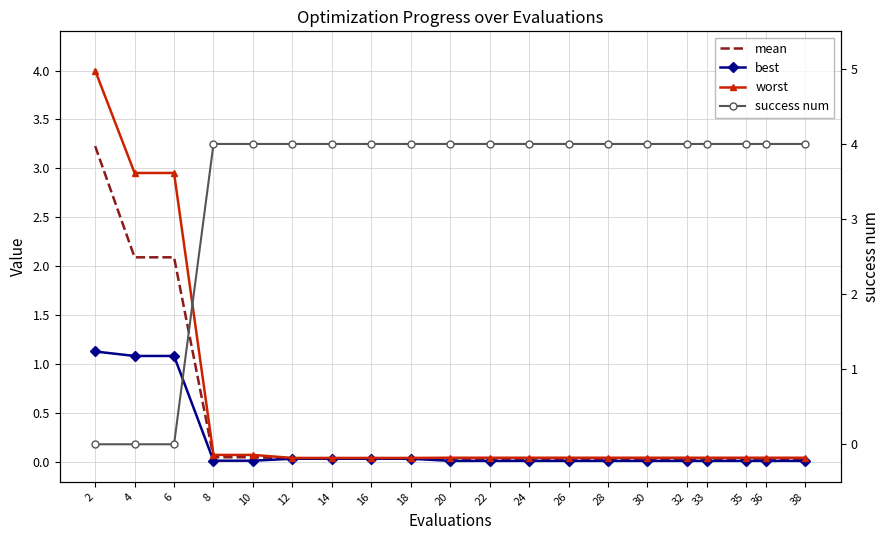

How many data points does each series have?

20